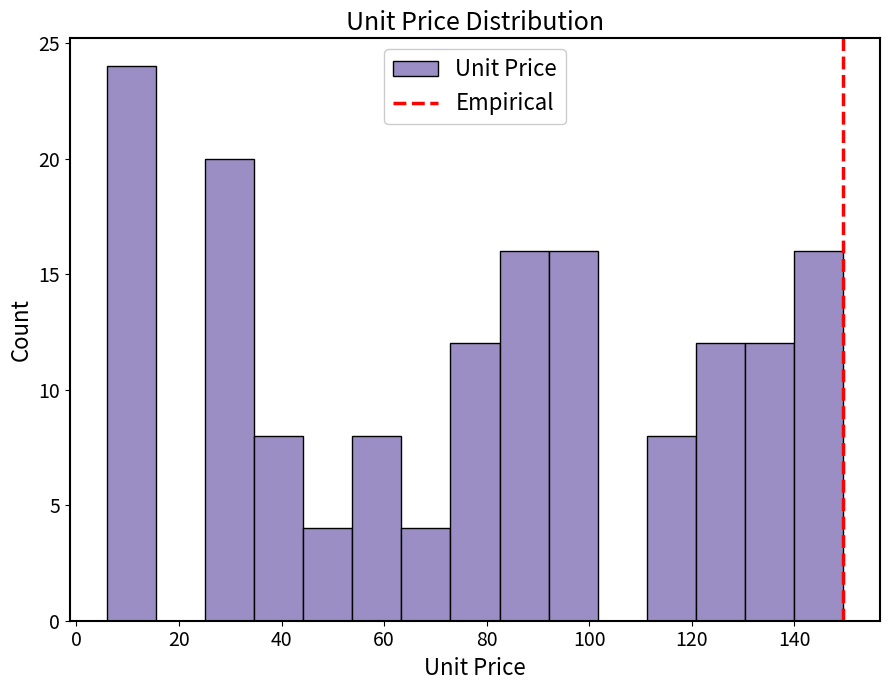

Over which range of the x-axis is the bar tallest?

6 to 16